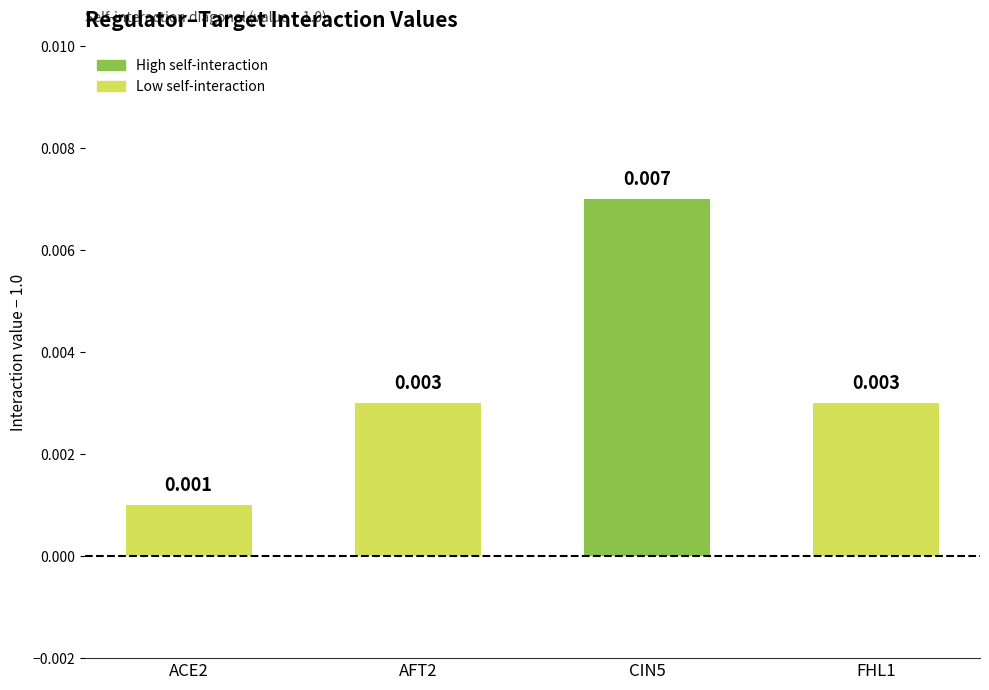

Rank the categories by value from lowest to highest.

ACE2, AFT2, FHL1, CIN5